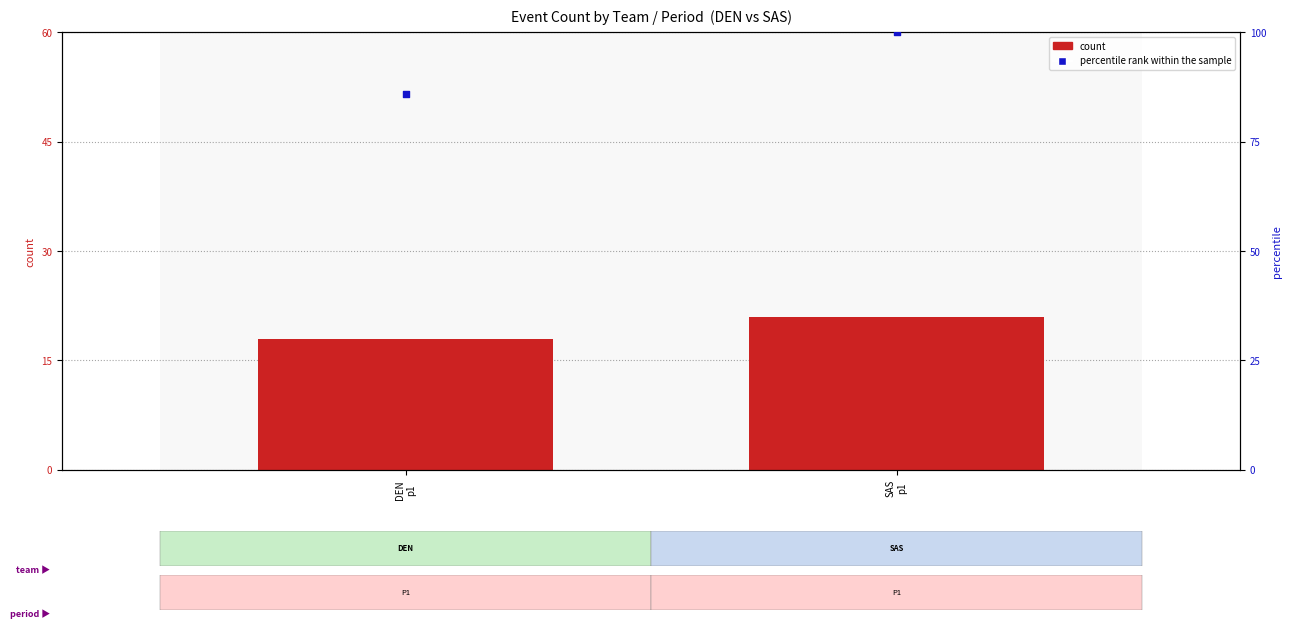

Which series has the widest spread of Y values?

percentile rank within the sample